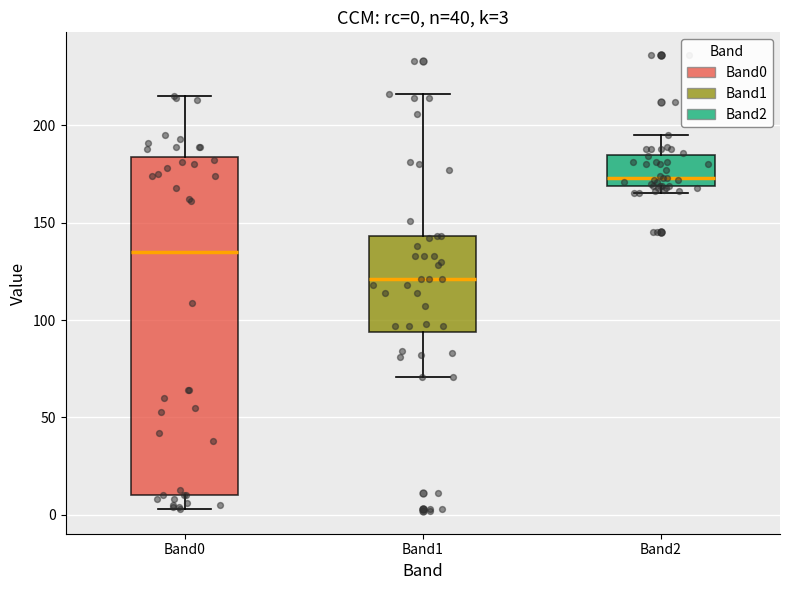

Which box's median line is the lowest?

Band1